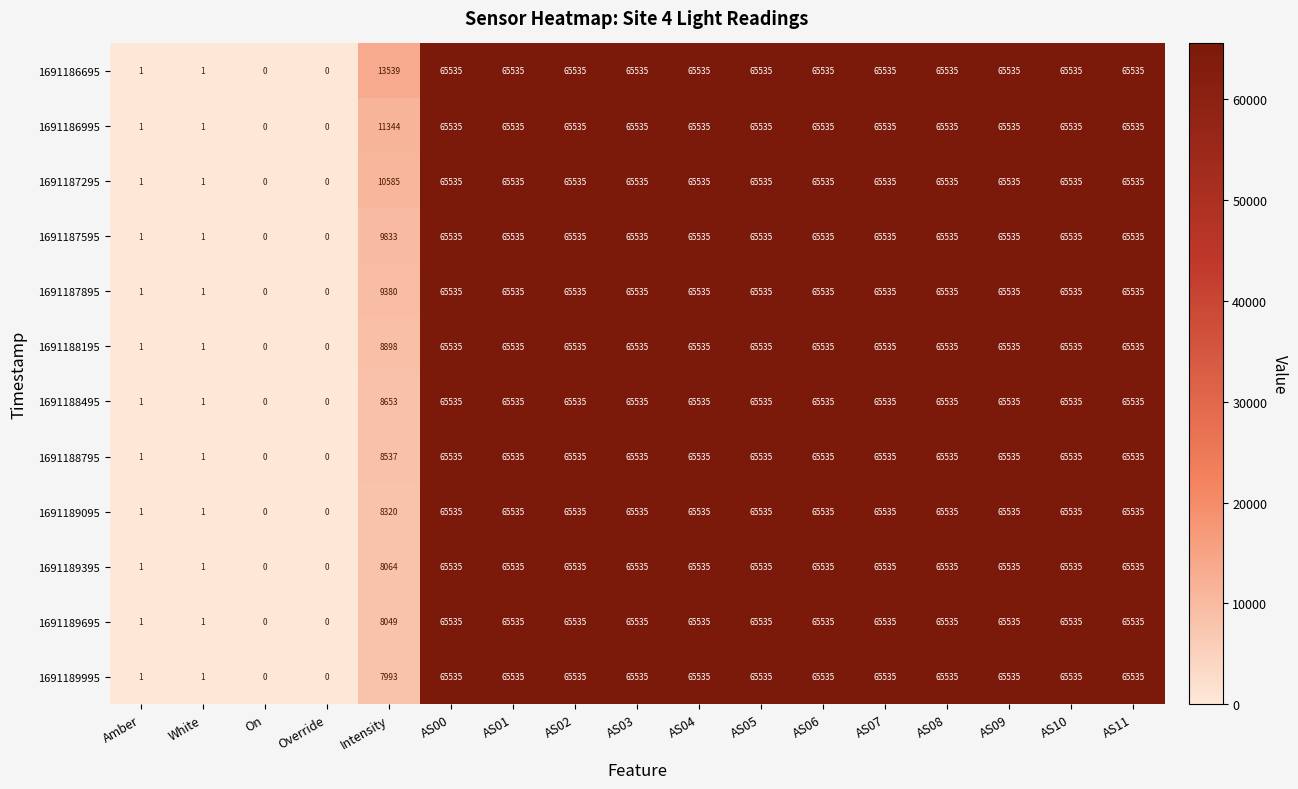

What is the total value across all series at AS09?

786420